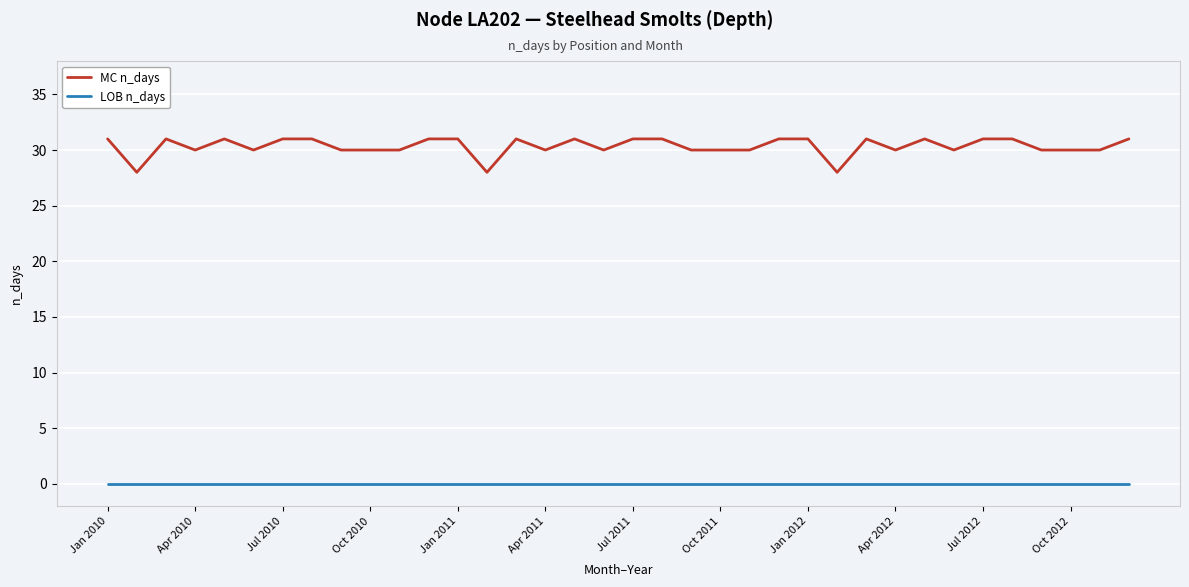

Which series has the largest total across all categories?

MC n_days